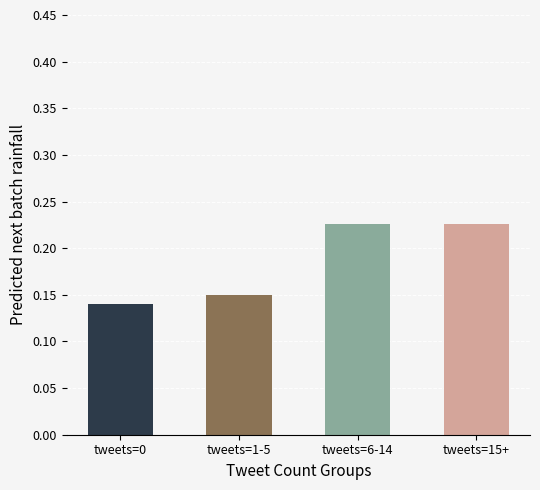

At which category does the chart reach its minimum across all series?

tweets=0